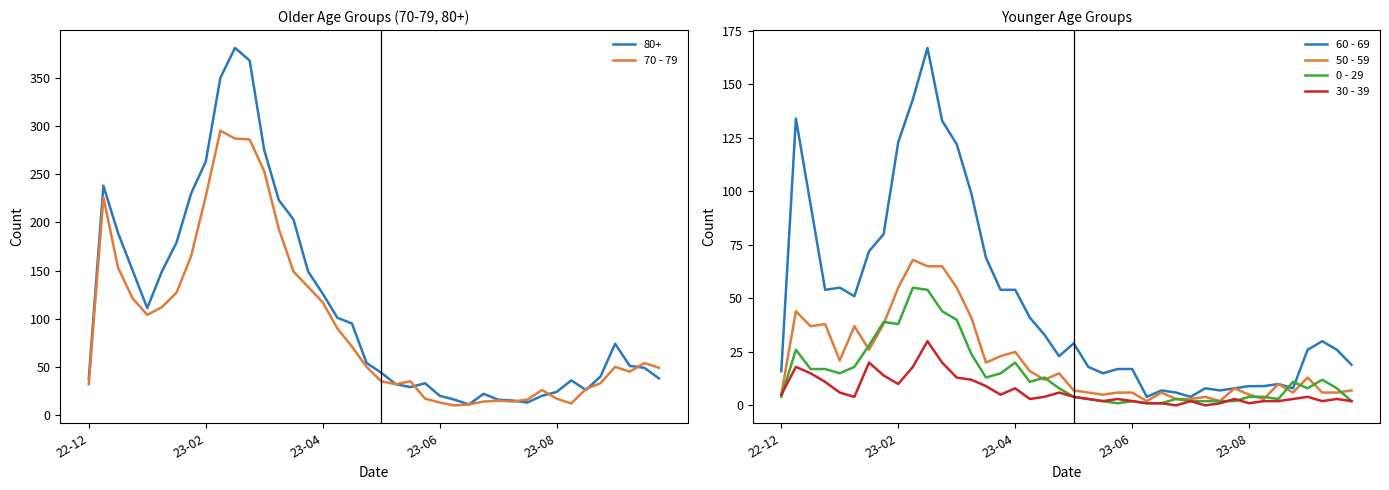

Which series ends up on top after the final intersection of 0 - 29 and 60 - 69?

60 - 69